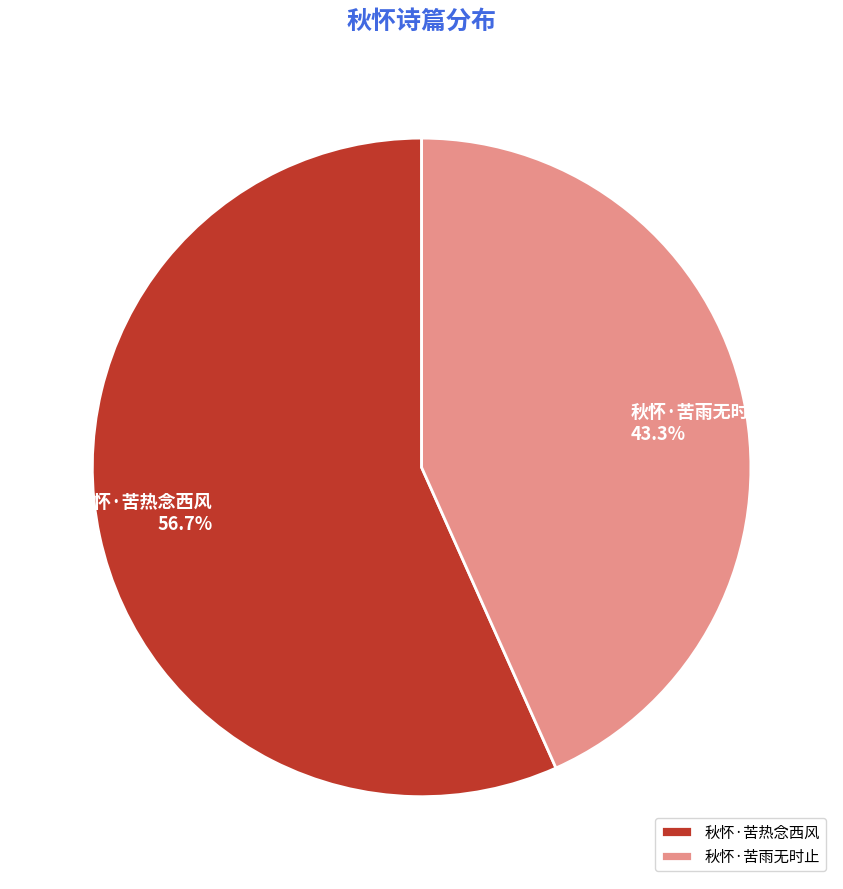

What is the ratio of the value at 秋怀·苦雨无时止 to the value at 秋怀·苦热念西风?

0.8